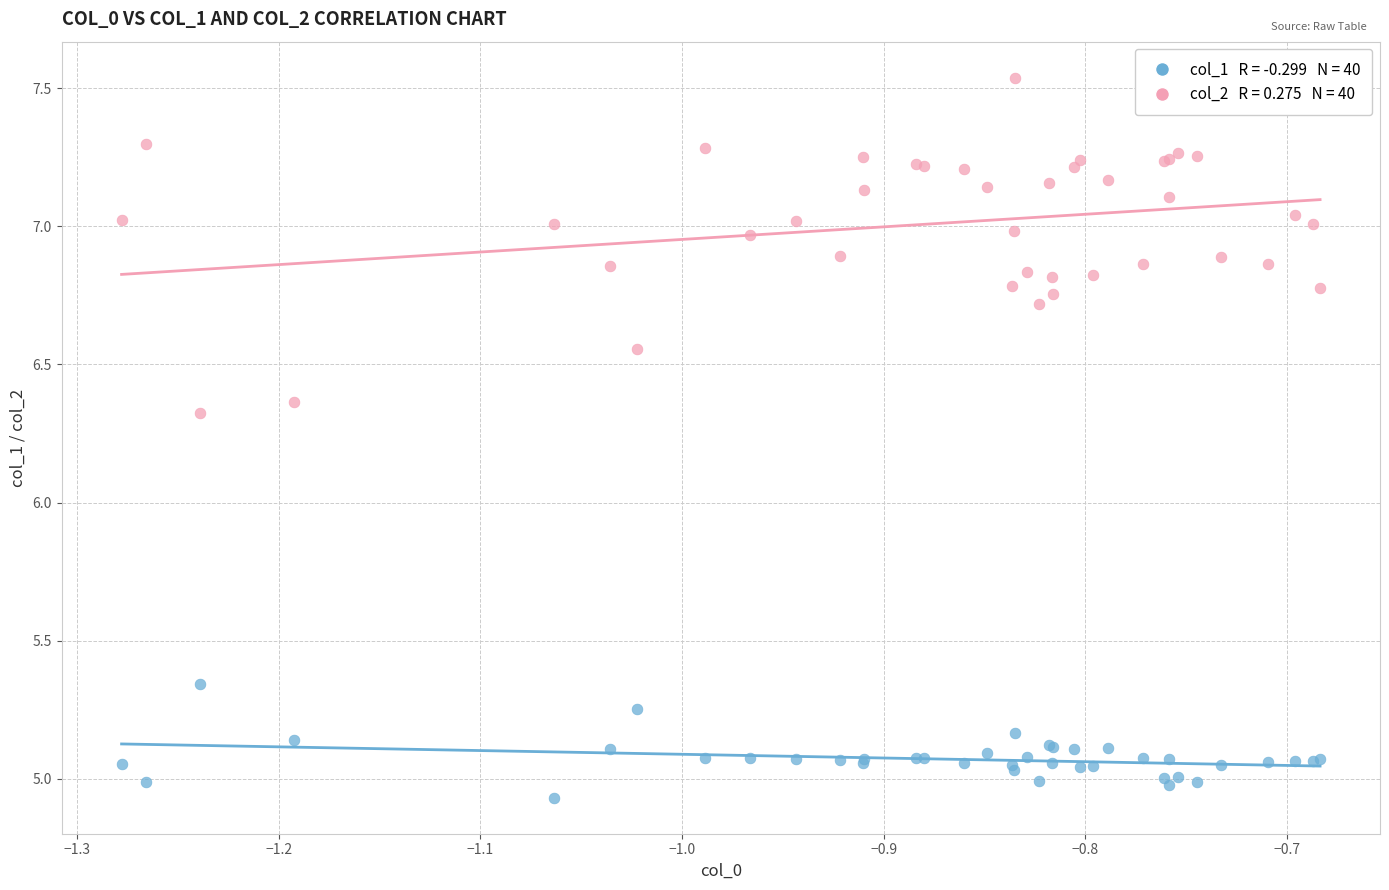

Across all series, what Y value is closest to 6?

6.3